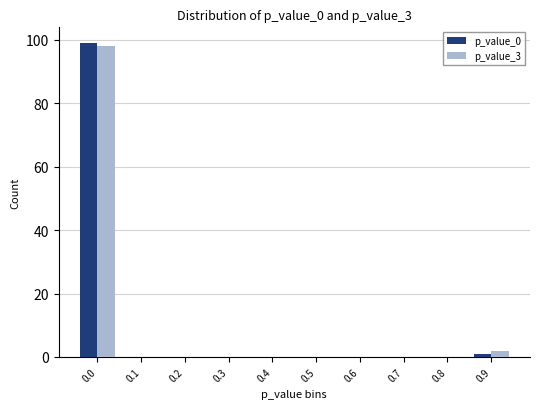

Reading left to right, transcribe all the data shown in this chart.

p_value_0: 0.0=99	0.1=0	0.2=0	0.3=0	0.4=0	0.5=0	0.6=0	0.7=0	0.8=0	0.9=1
p_value_3: 0.0=98	0.1=0	0.2=0	0.3=0	0.4=0	0.5=0	0.6=0	0.7=0	0.8=0	0.9=2